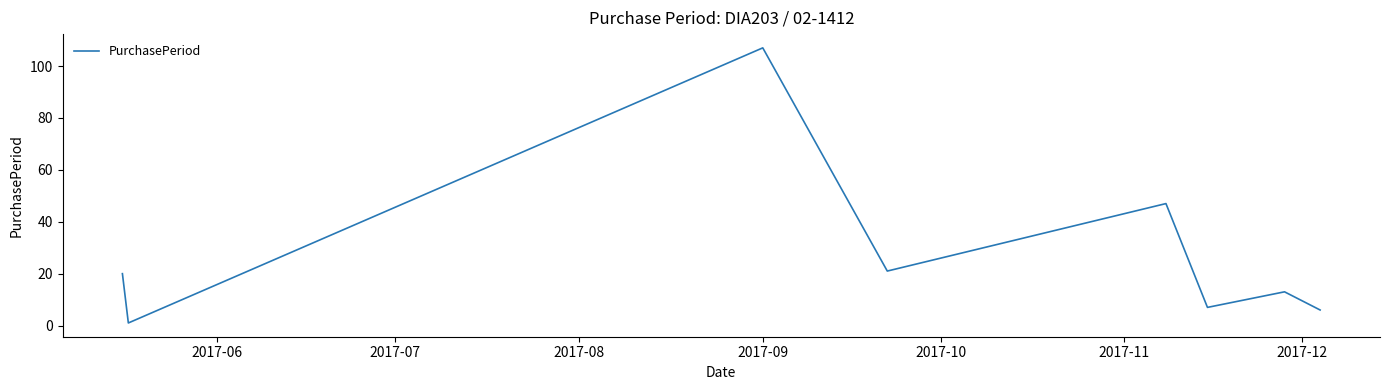

What is the average value?

28